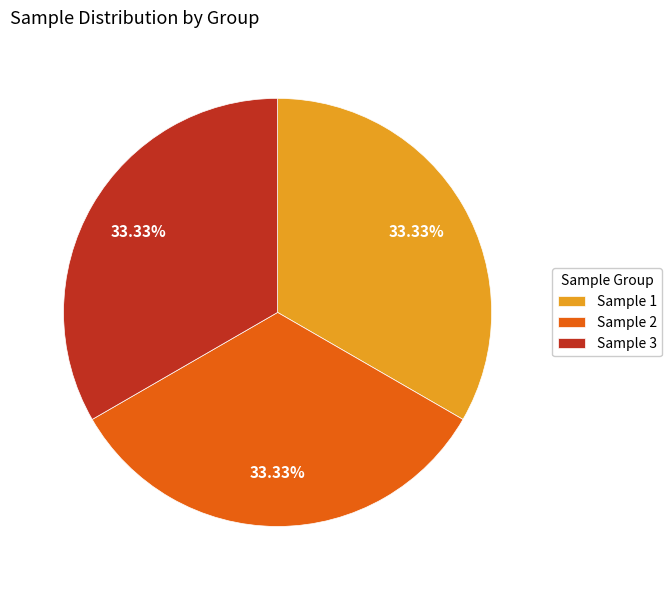

Do Sample 2 and Sample 1 together represent more than half of the pie?

Yes